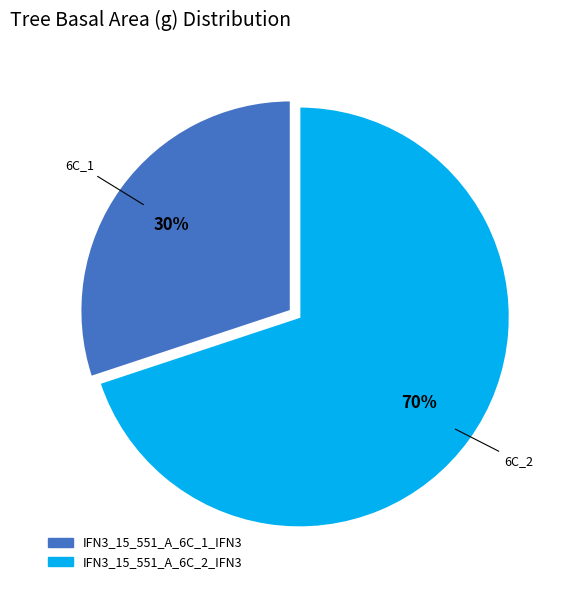

To the nearest percent, what is the difference between the largest and smallest slice percentages?

40%